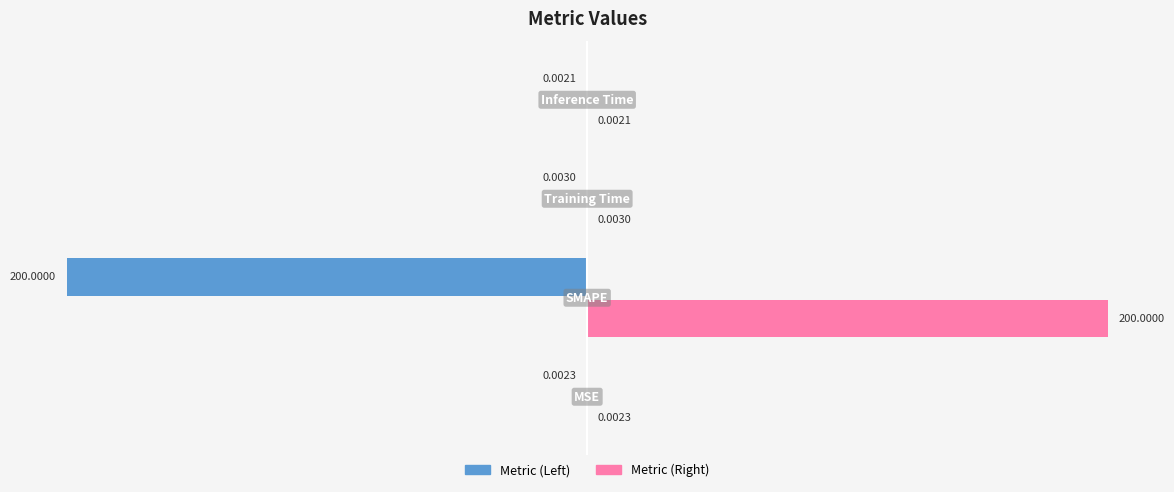

What is the average value of the Metric (Right) series?

50.0